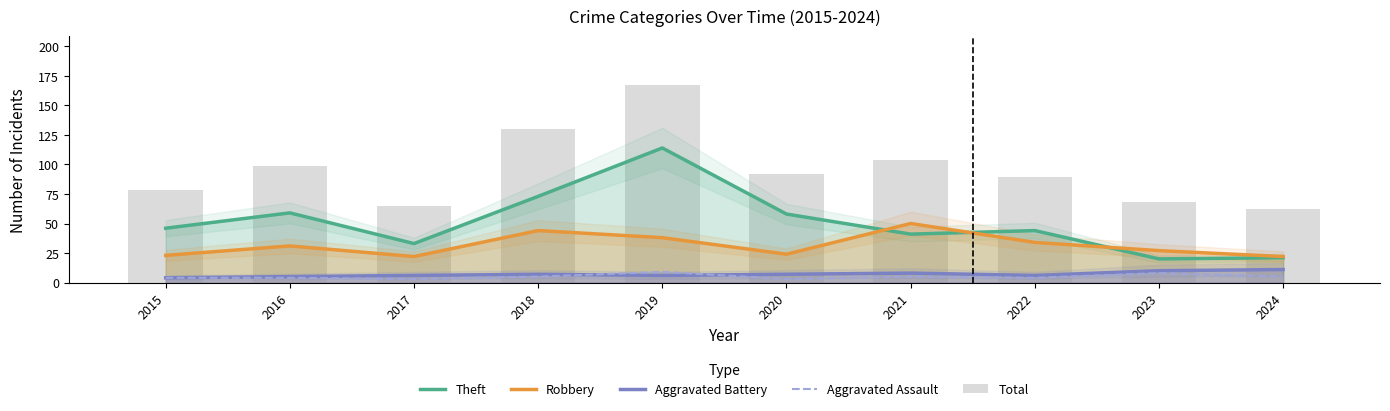

What is the difference between the maximum and second lowest values in the Robbery series?

28